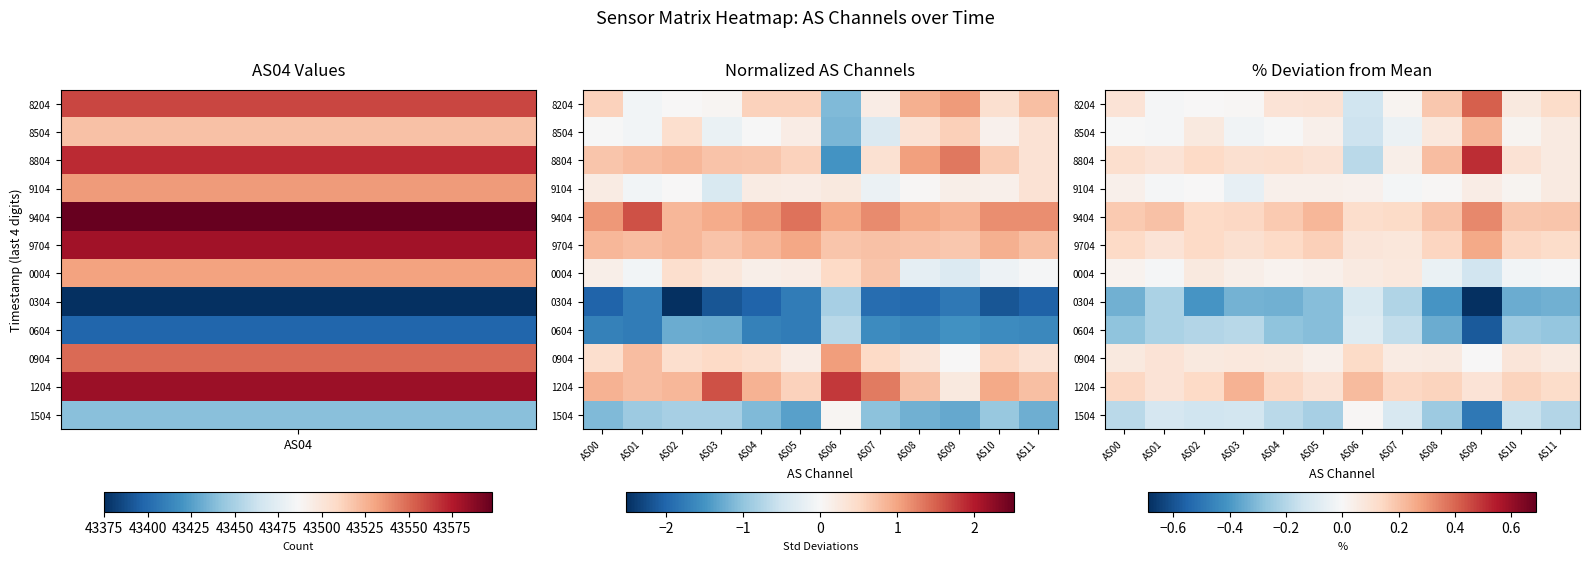

How many distinct data groups are displayed?

12